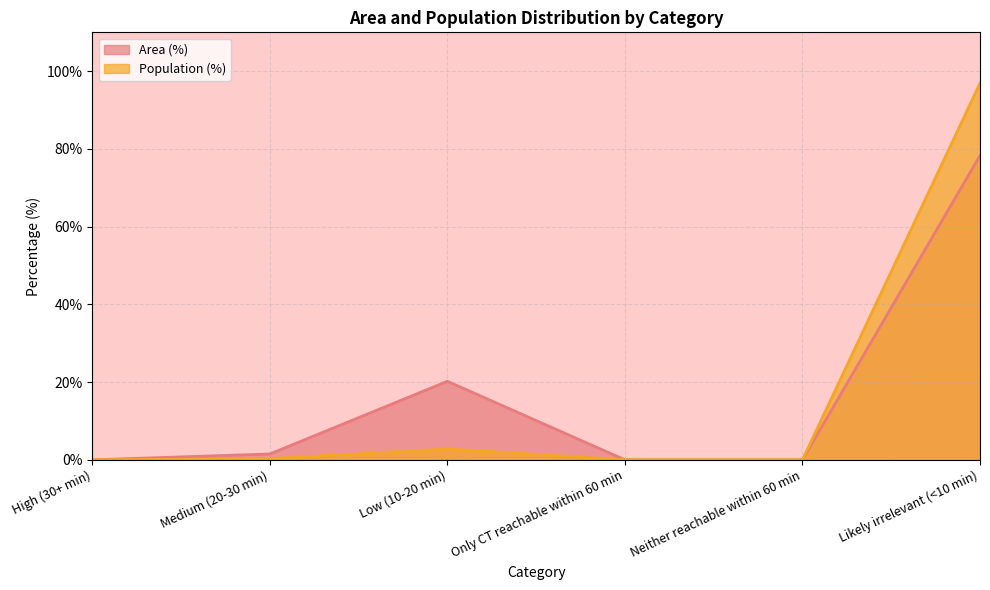

Rank the series at High (30+ min) from highest to lowest value.

Area (%), Population (%)